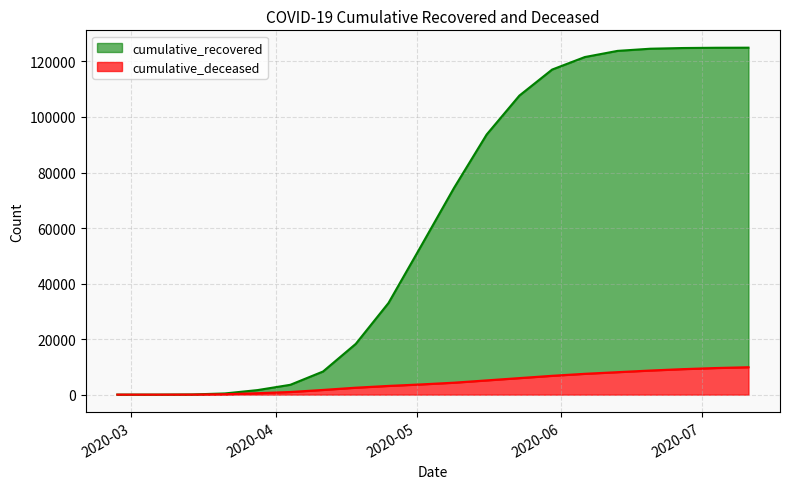

True or false: cumulative_recovered and cumulative_deceased intersect in this chart.

False